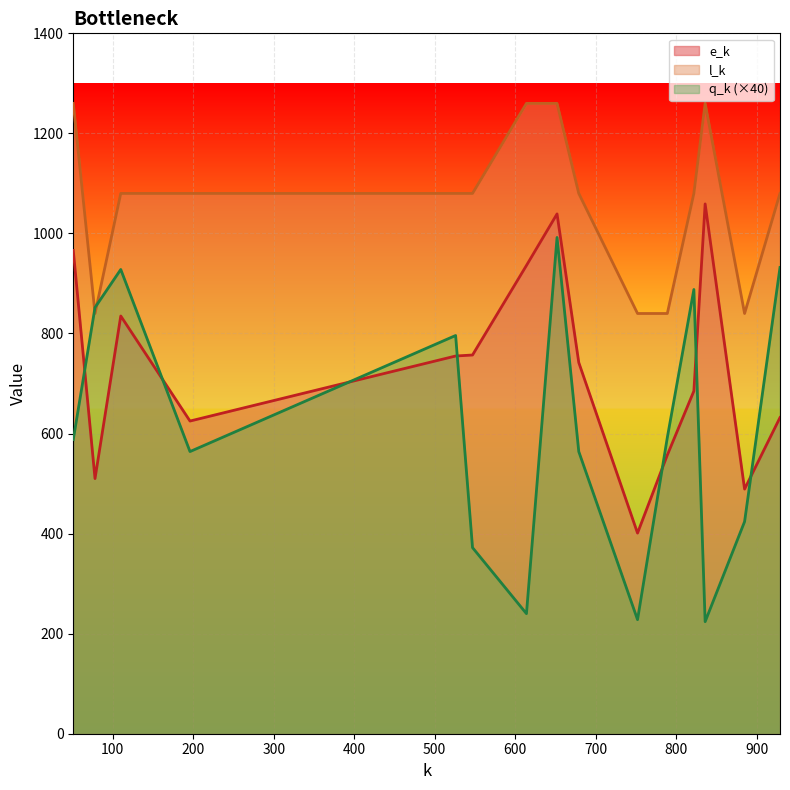

What is the spread (max minus min) of values at 526?

325